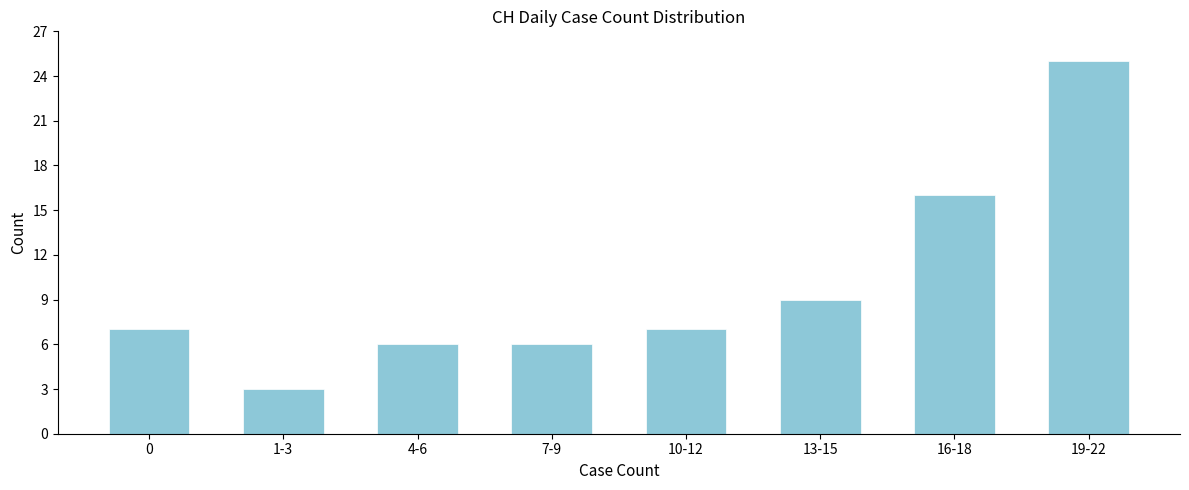

Reading right to left, extract all data points from this chart.

25	16	9	7	6	6	3	7